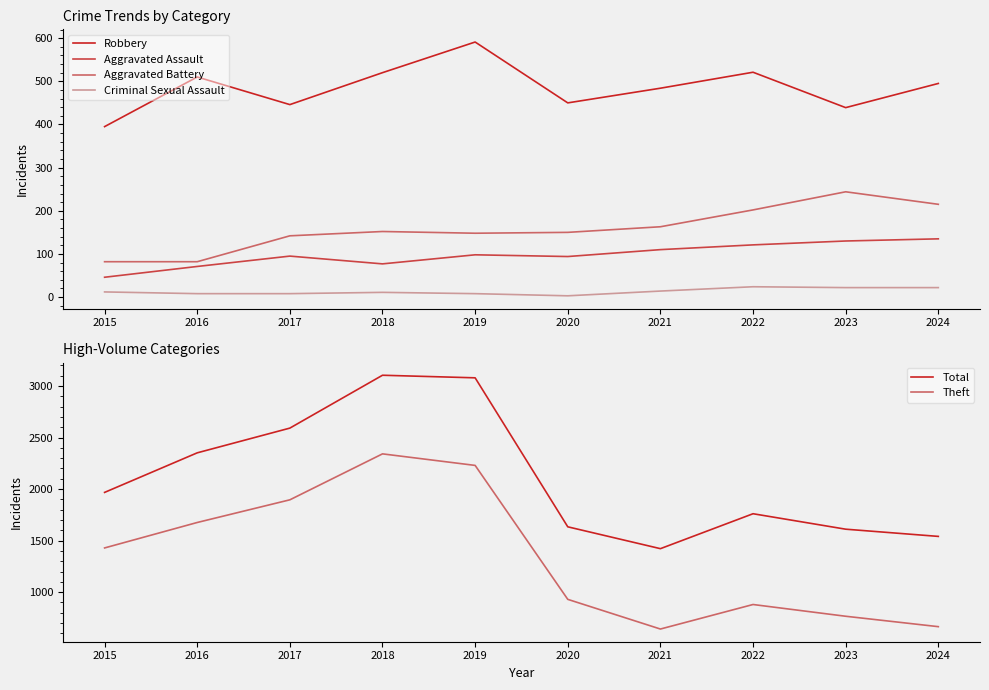

What is the highest value of the Aggravated Battery series?

244